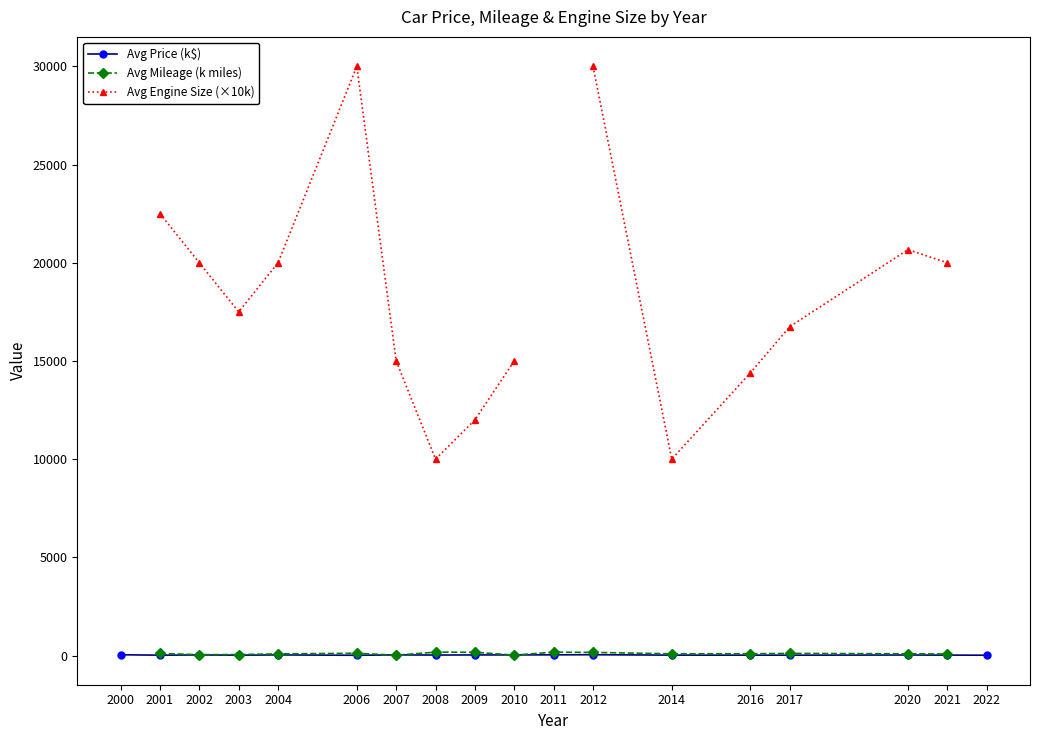

At which label does Avg Mileage (k miles) first exceed 94?

2001